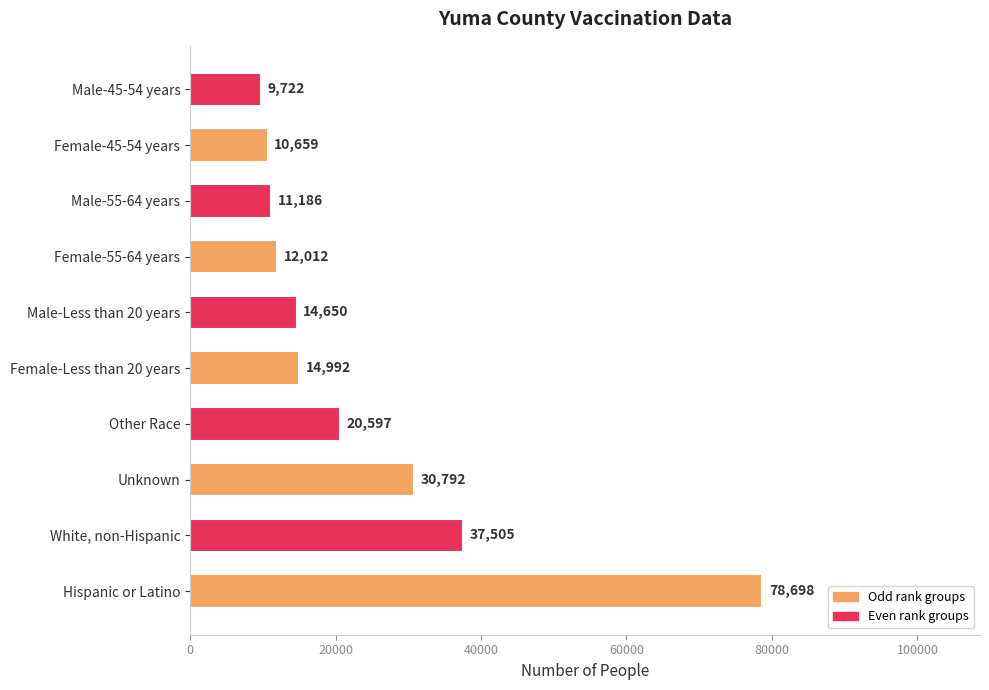

List the labels in order of value, largest first.

Hispanic or Latino, White, non-Hispanic, Unknown, Other Race, Female-Less than 20 years, Male-Less than 20 years, Female-55-64 years, Male-55-64 years, Female-45-54 years, Male-45-54 years